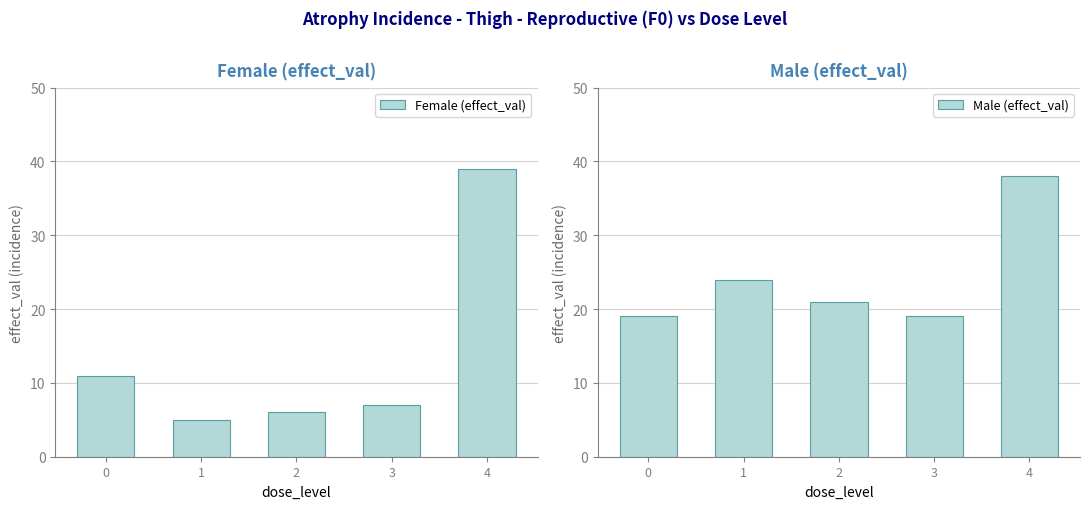

Which series has the largest range (max minus min)?

Female (effect_val)